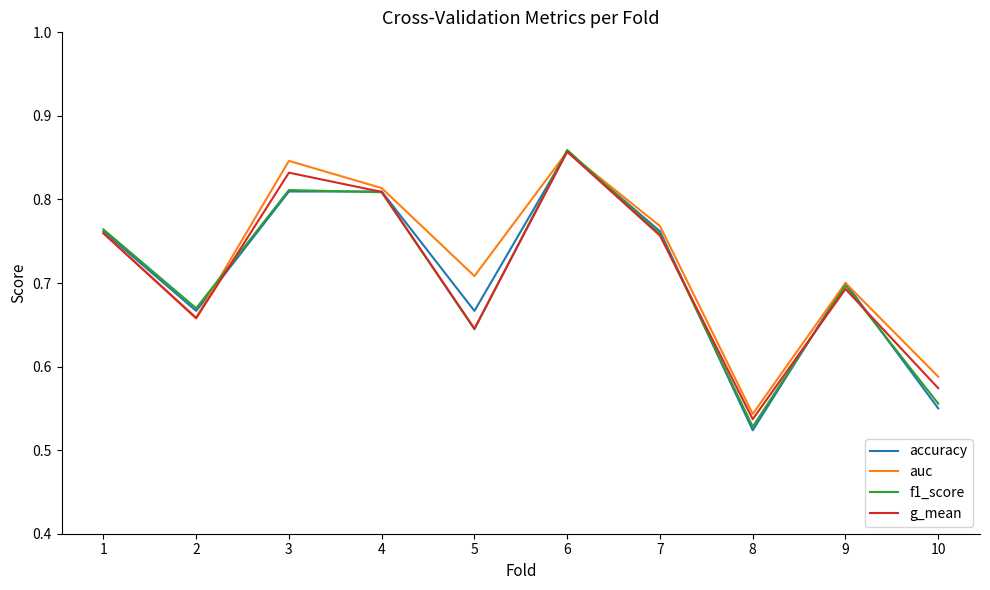

What are all the series names shown in the legend?

accuracy, auc, f1_score, g_mean